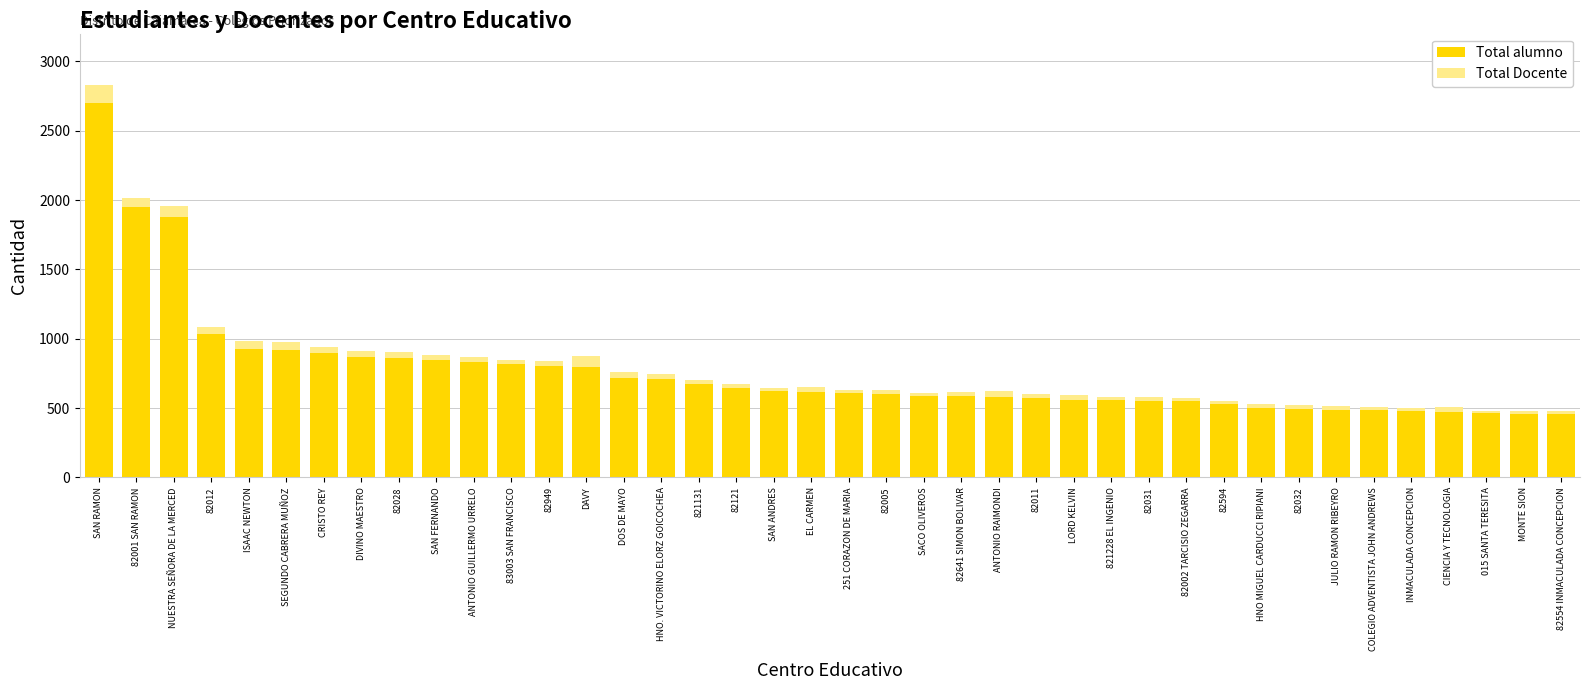

What is the average value of the Total alumno series?

767